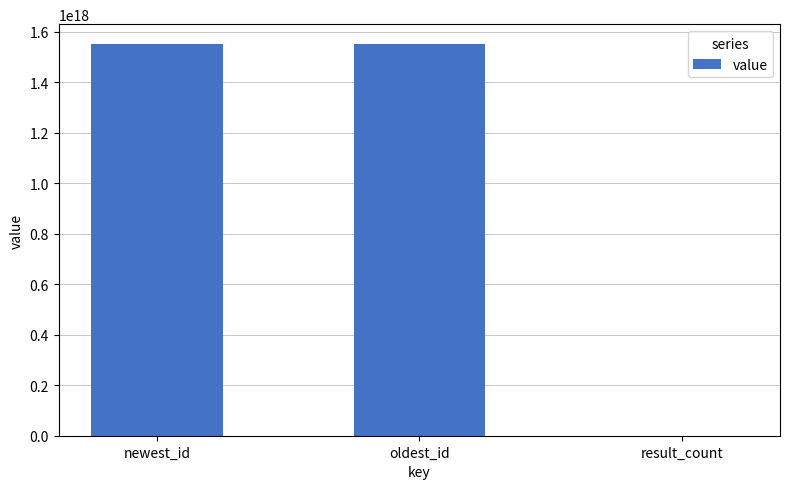

Is it true that the value at oldest_id is 526036810934340928?

False